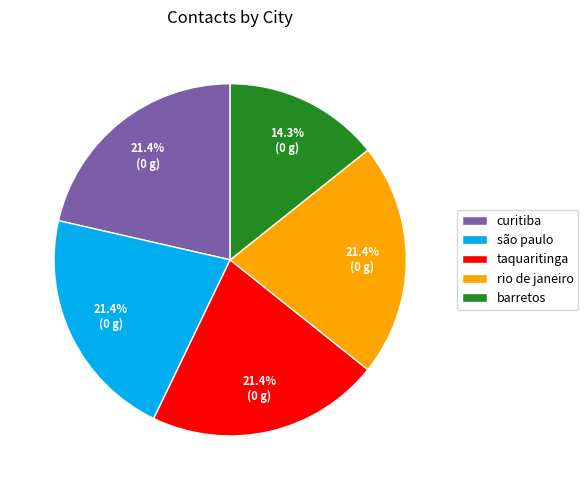

Does any single category account for the majority?

No